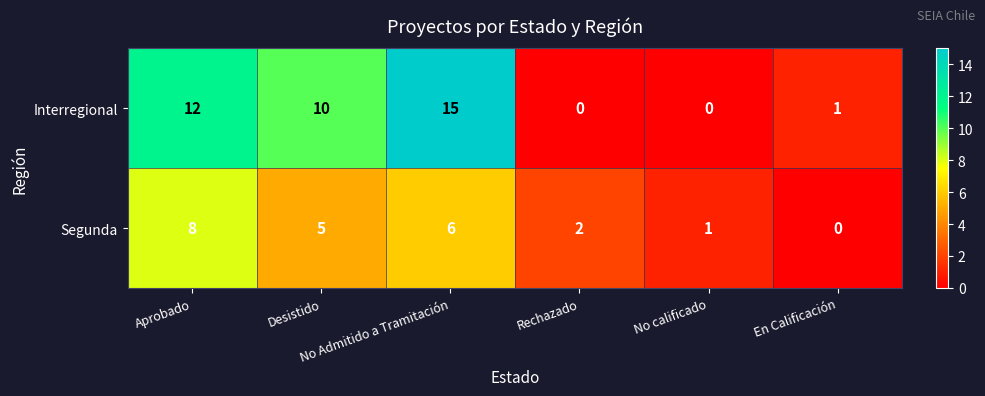

Which series changed the most between Aprobado and No Admitido a Tramitación?

Interregional